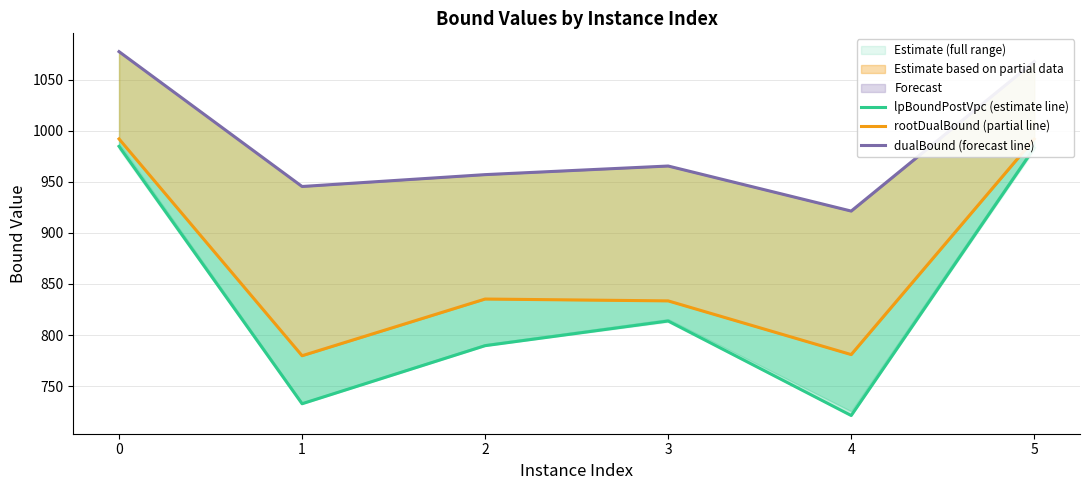

What is the value of the lpBoundPostVpc (estimate line) point at the 3rd from the left?

789.6